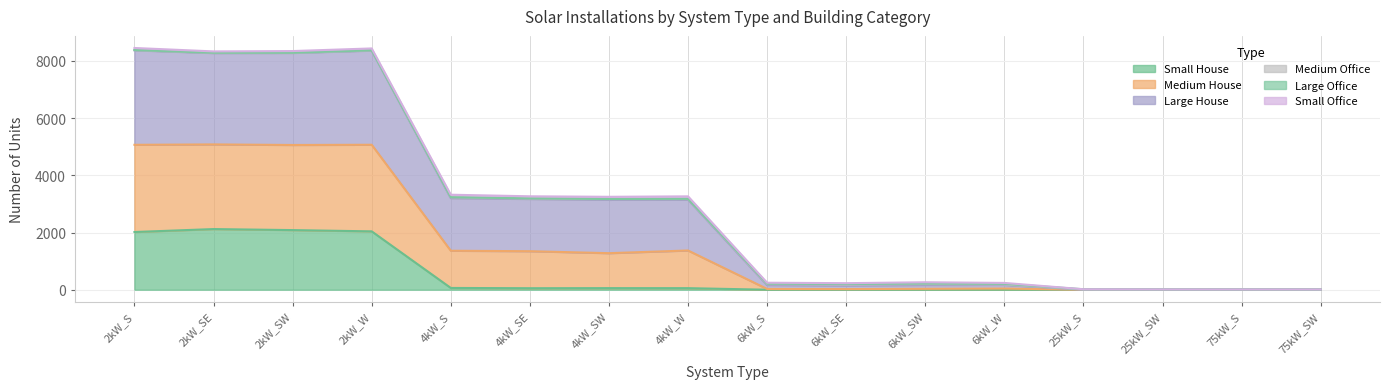

Does the chart display data point markers on the line(s)?

No